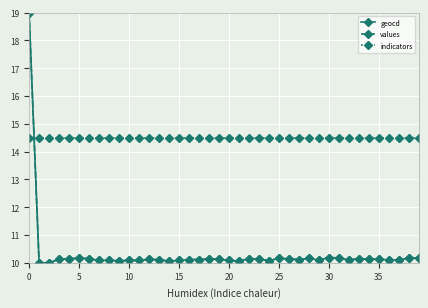

True or false: values has more than 1 points higher than both neighbors.

True